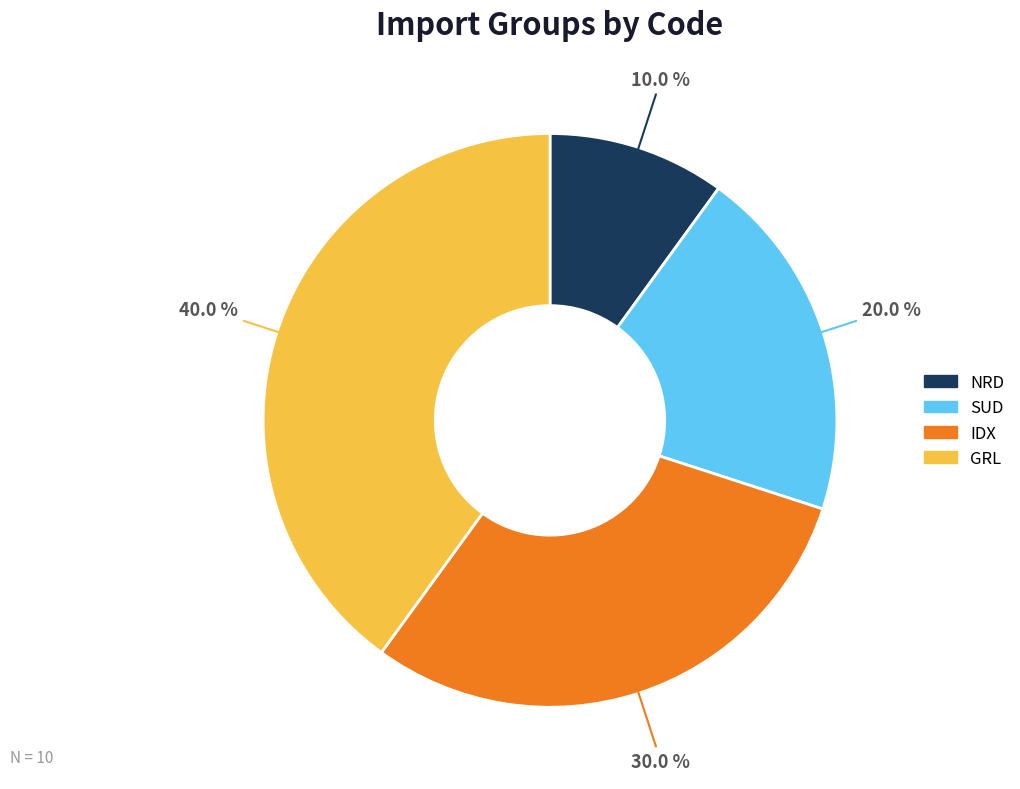

To the nearest percent, what is the difference between the largest and smallest slice percentages?

30%